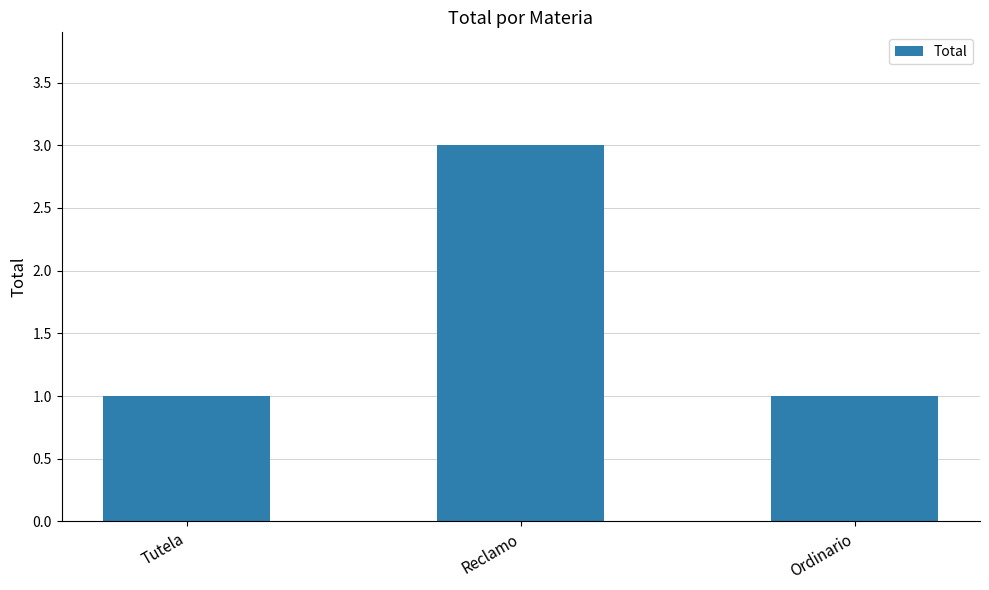

How many values are between 1 and 3?

3